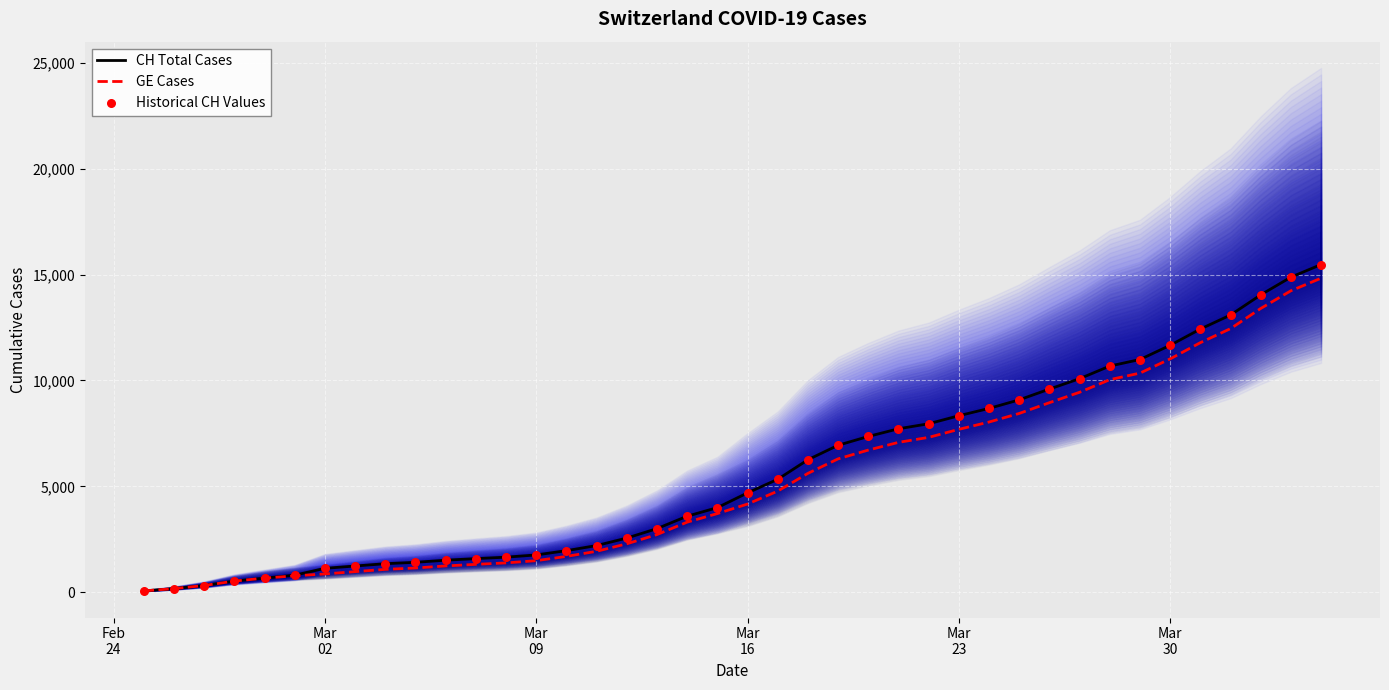

What is the maximum value for CH Total Cases?

15470